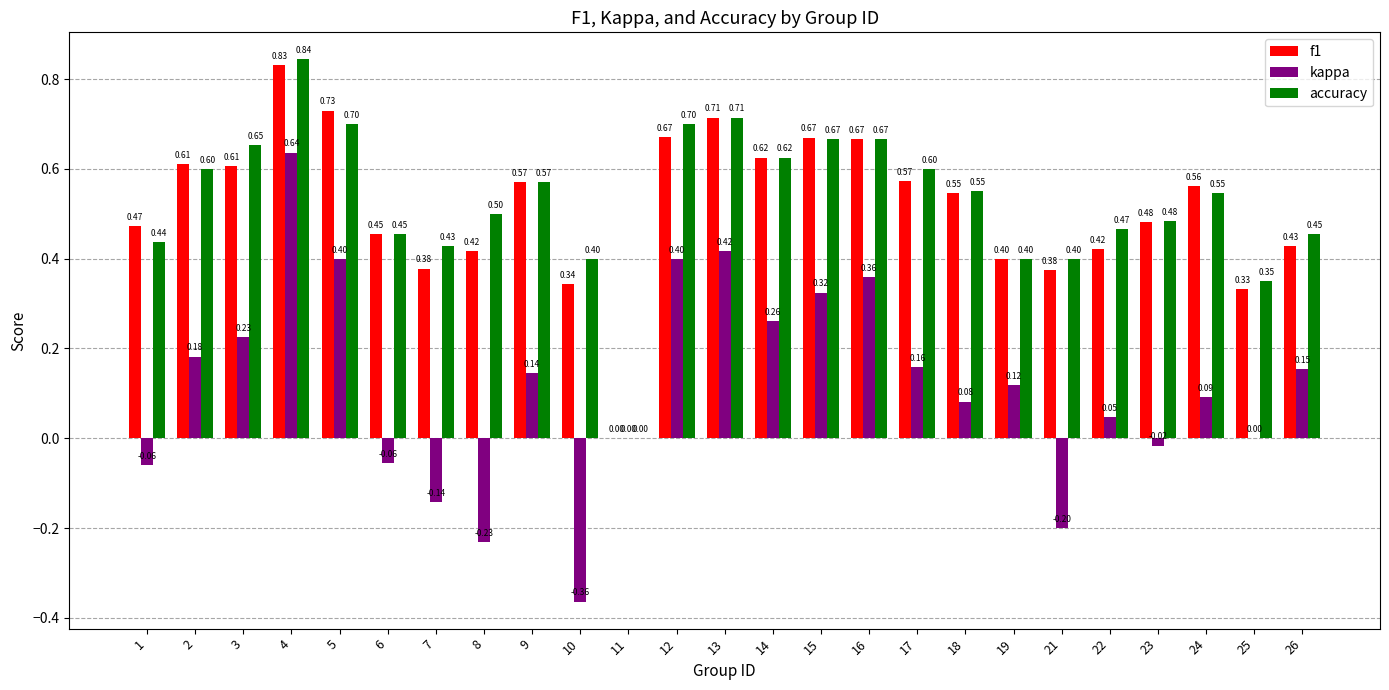

Does the chart contain stacked bars?

No